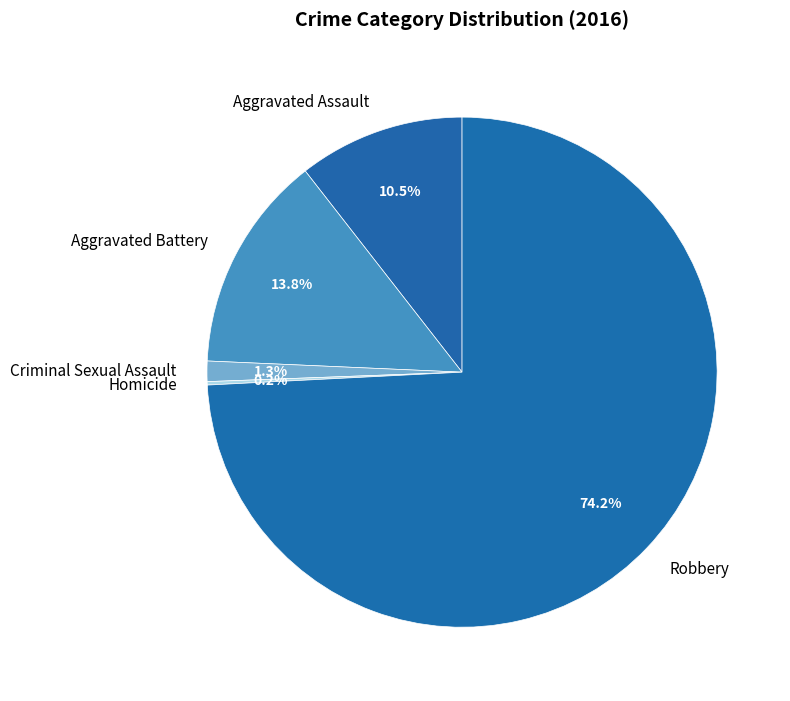

True or false: Criminal Sexual Assault accounts for 6% of the total.

False